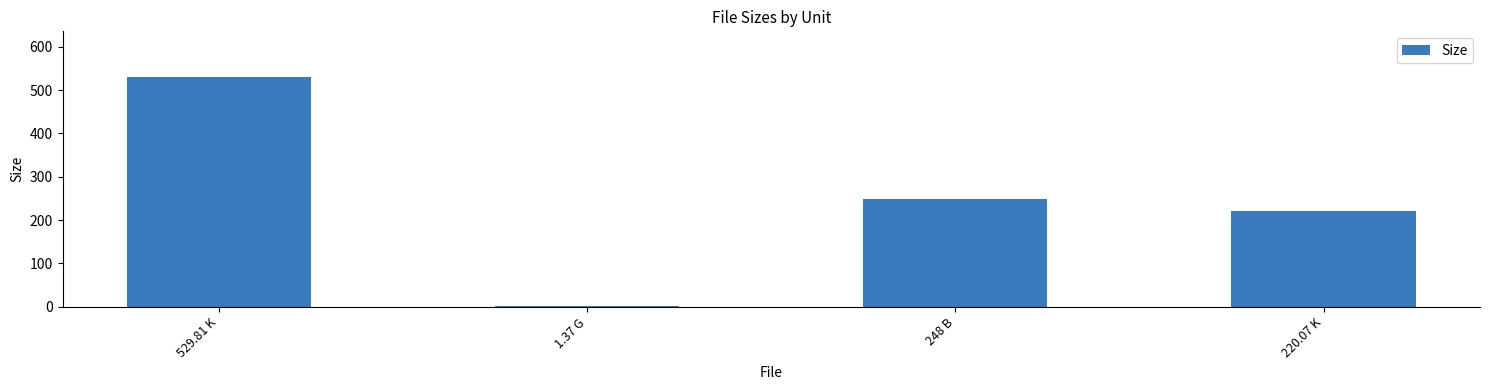

What is the average value?

249.8